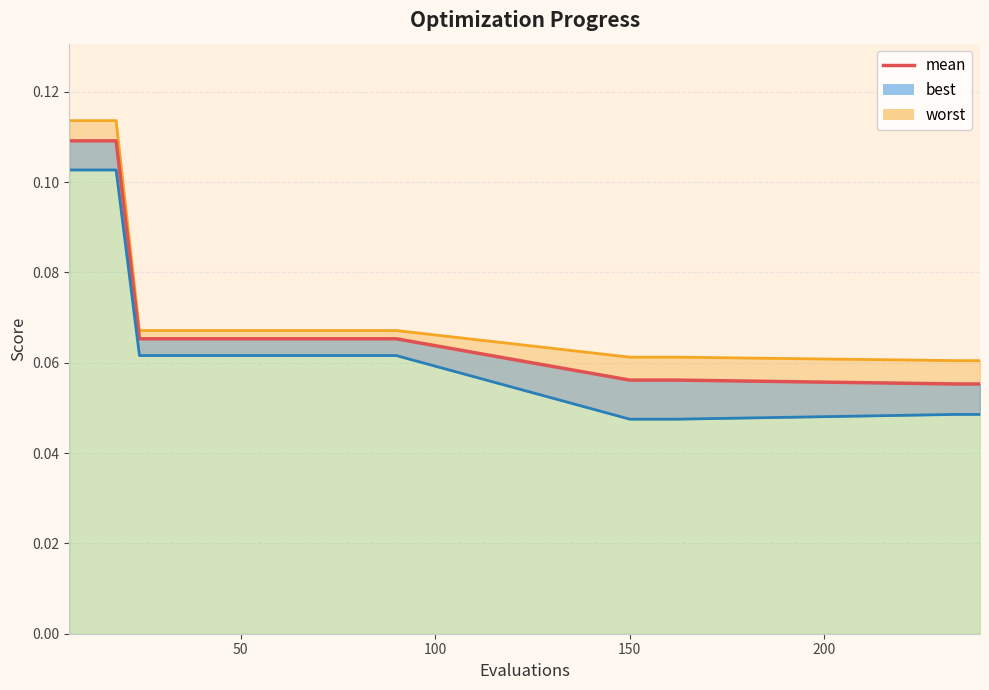

The value at 16 is 0.0. True or false?

False